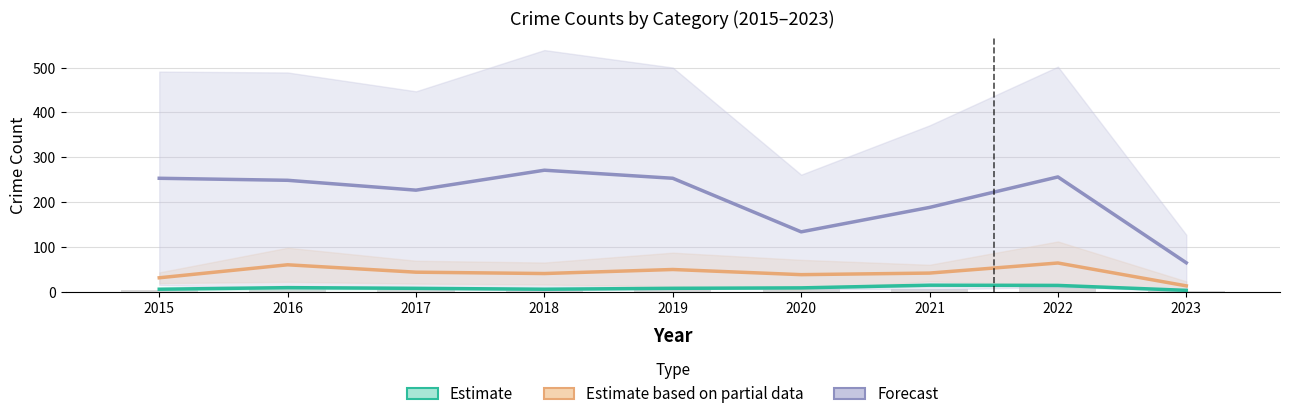

At which category is the sum across all series the highest?

2022